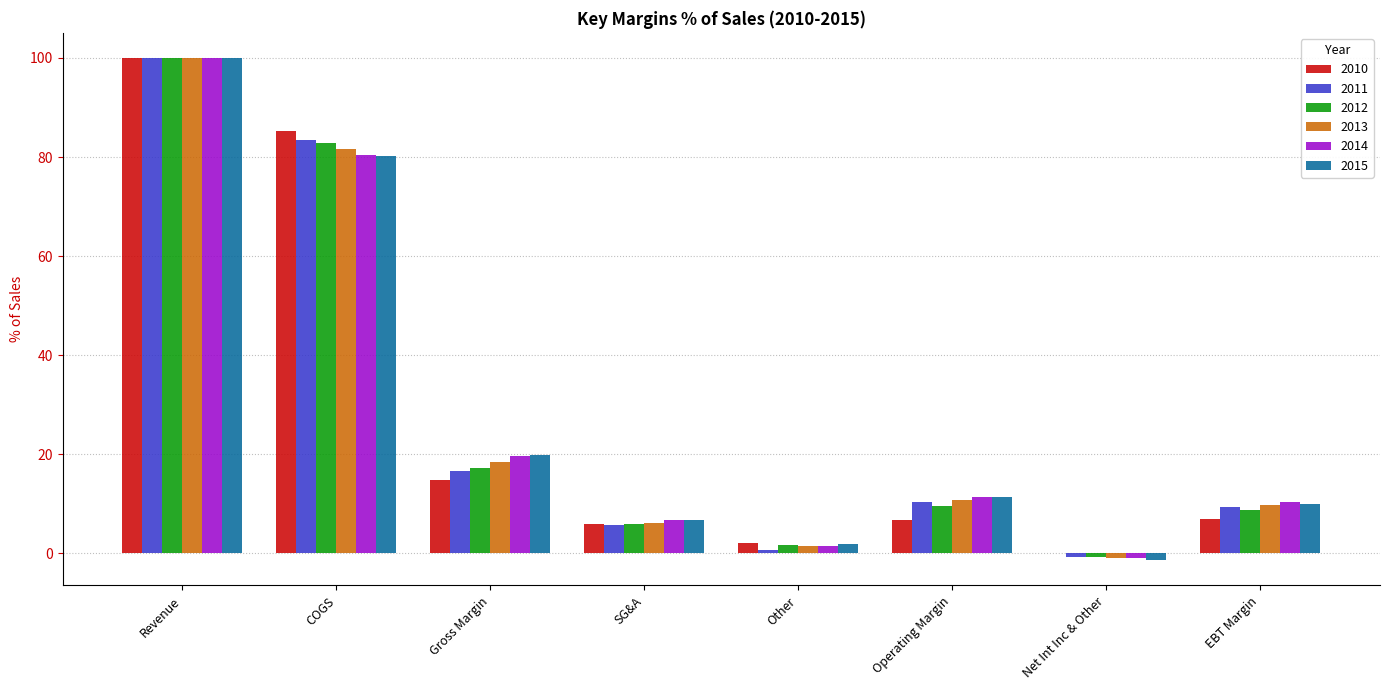

Count the number of data series in this chart.

6